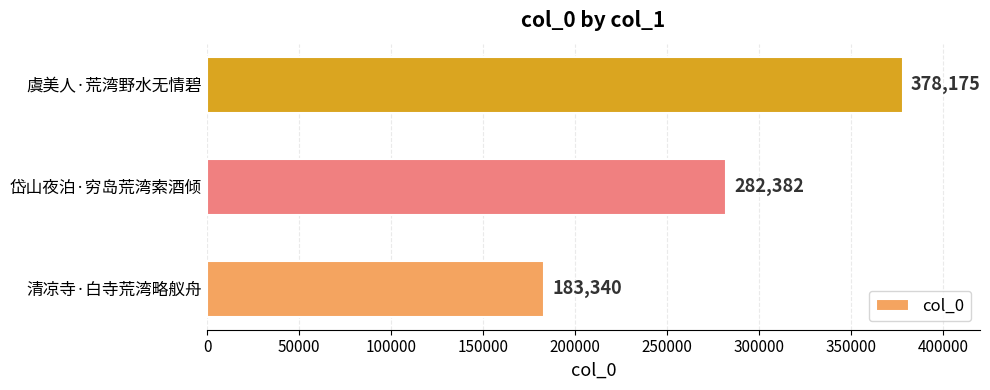

What is the difference between the maximum and second lowest values?

95793